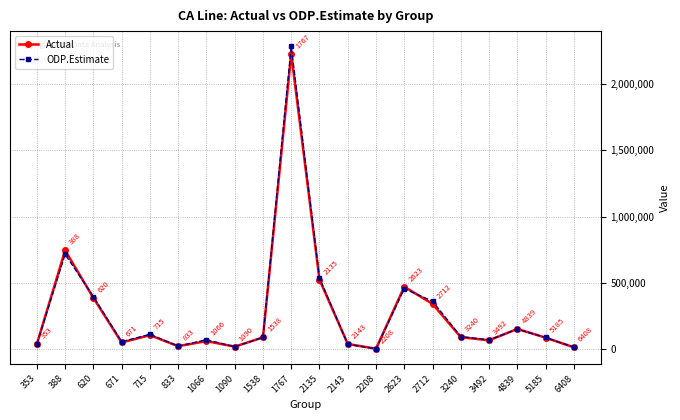

Rank the series by their average value, from lowest to highest.

Actual, ODP.Estimate